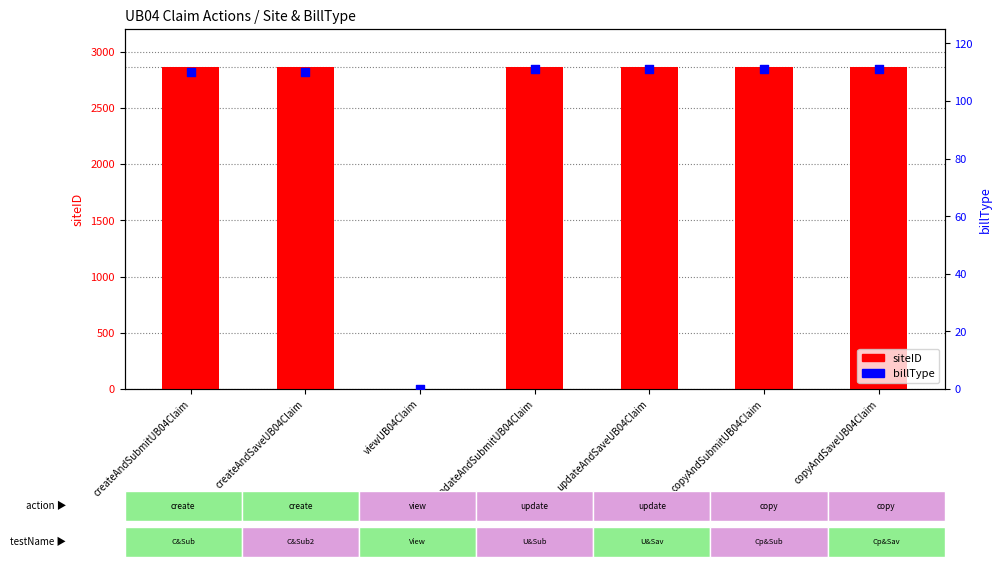

At which category is the sum across all series the highest?

createAndSubmitUB04Claim